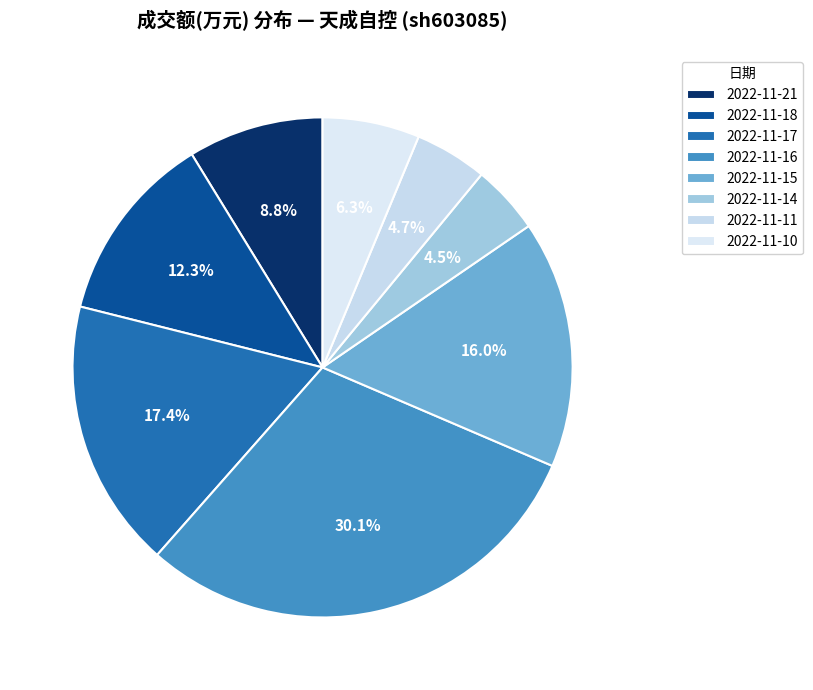

Combined, what portion of the pie is 2022-11-11 and 2022-11-18?

17.0%